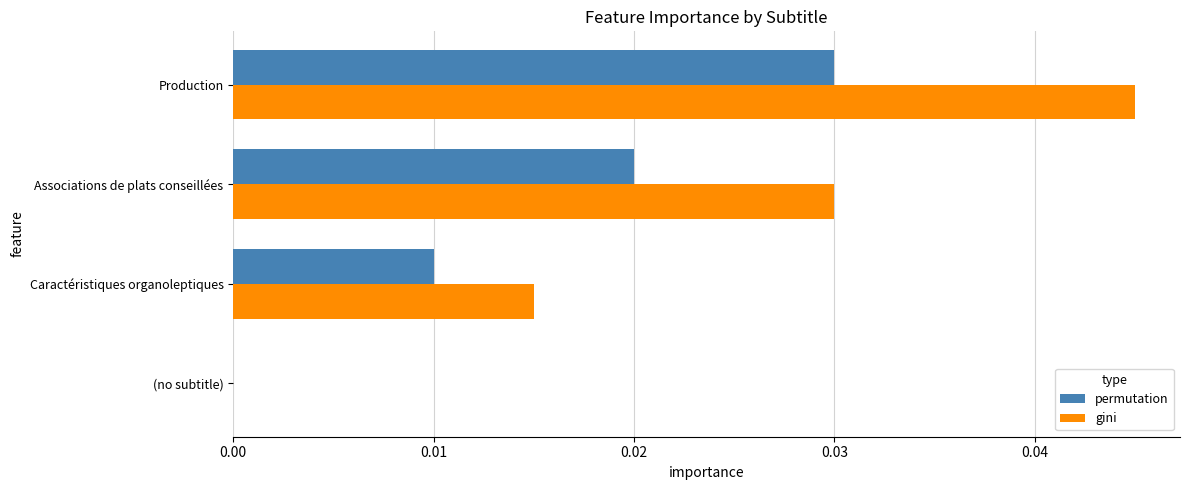

The value of permutation at Production is 0.0. True or false?

True